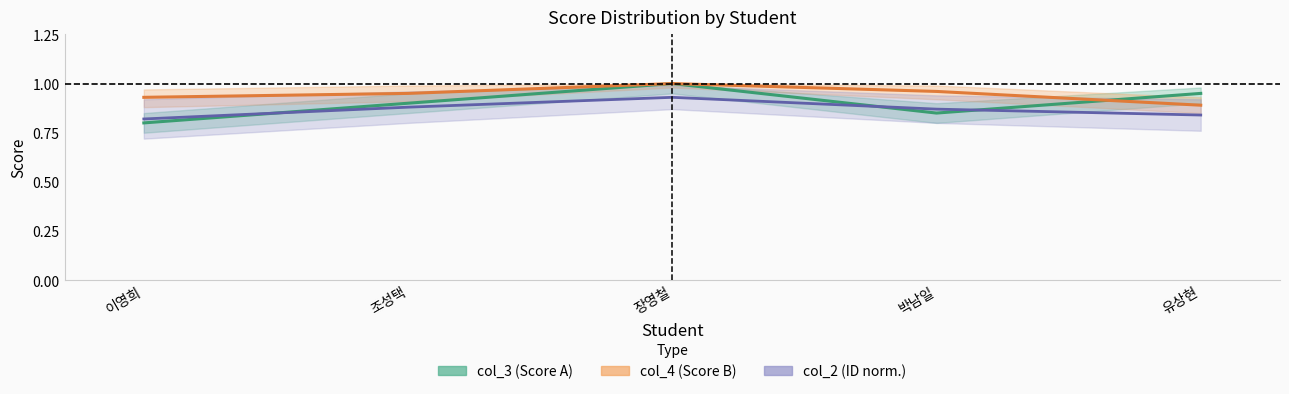

Rank the categories by col_4 (Score B) value from lowest to highest.

유상현, 이영희, 조성택, 박남일, 장영철